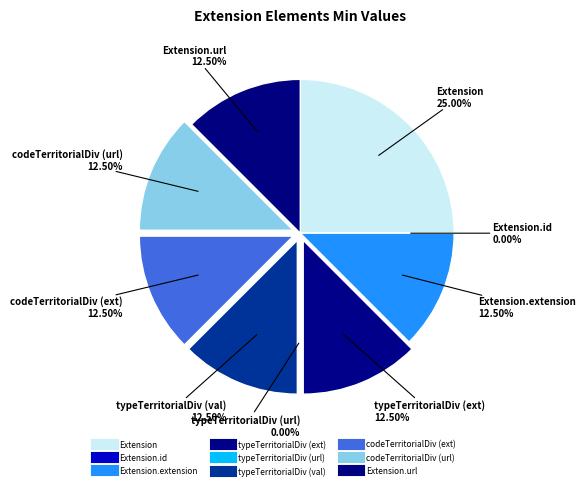

Which slice is the largest?

Extension